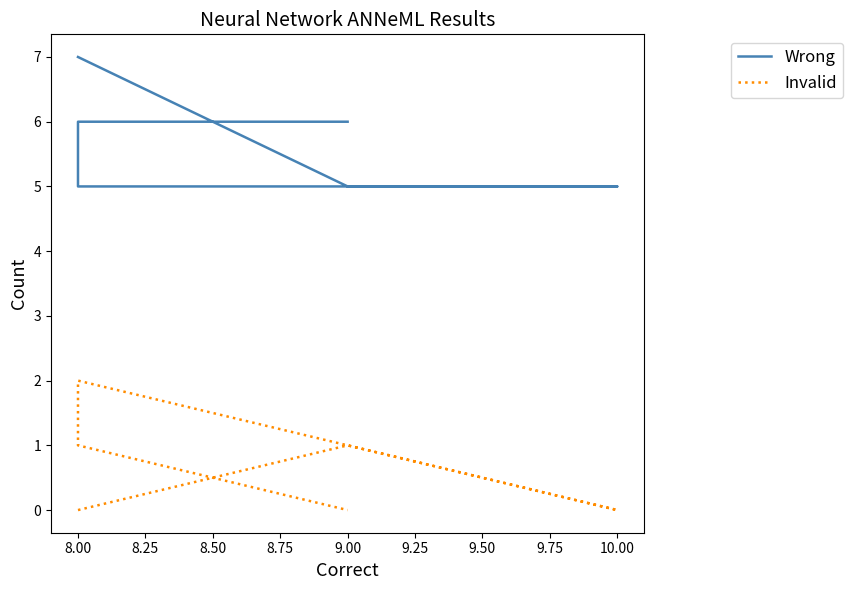

Which has a higher value, 9.00 or 8.00?

9.00